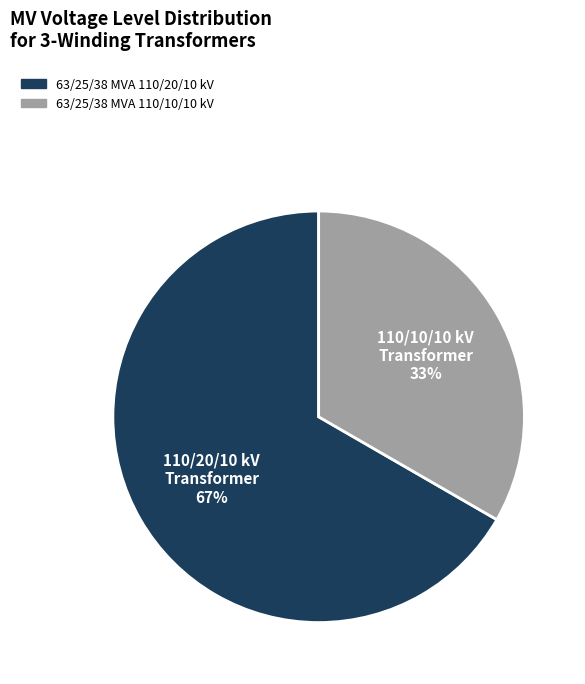

Do 63/25/38 MVA 110/20/10 kV and 63/25/38 MVA 110/10/10 kV together represent more than half of the pie?

Yes